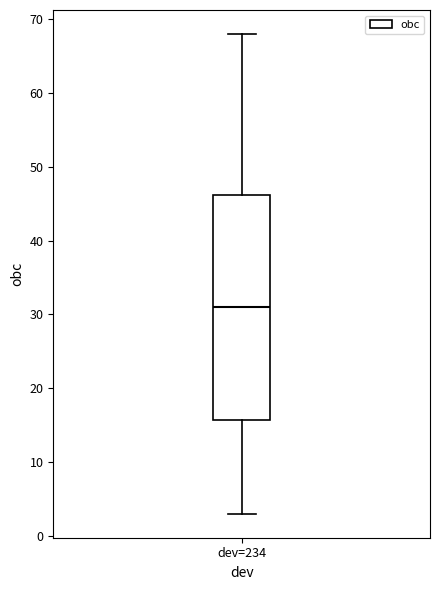

Transcribe this box plot: give where the median line is, the range the box spans, and where the two whiskers end, as read against the y-axis. The values are not printed on the chart, so give them approximately, as read against the axis.

median 31, box 16 to 46, whiskers 3 to 68